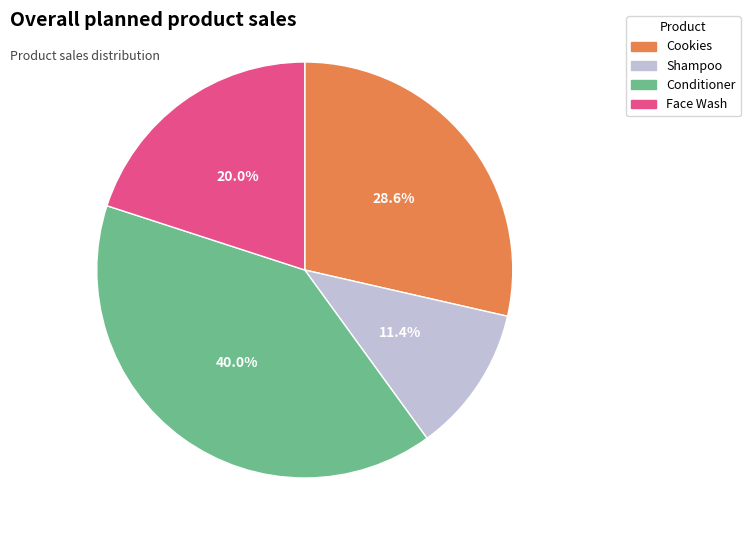

Do Face Wash and Cookies together represent more than half of the pie?

No